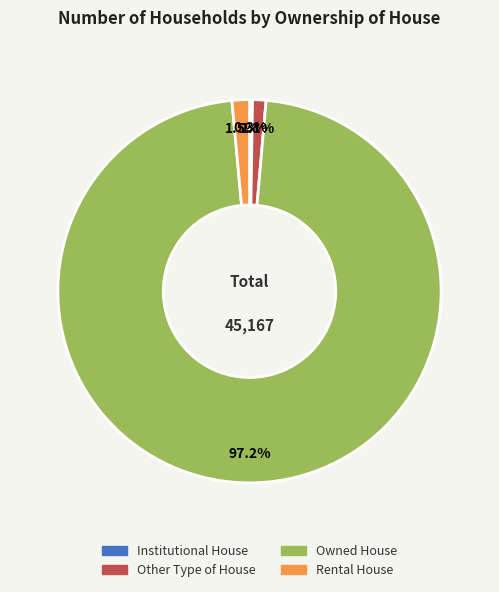

What is the largest slice in the pie chart?

Owned House